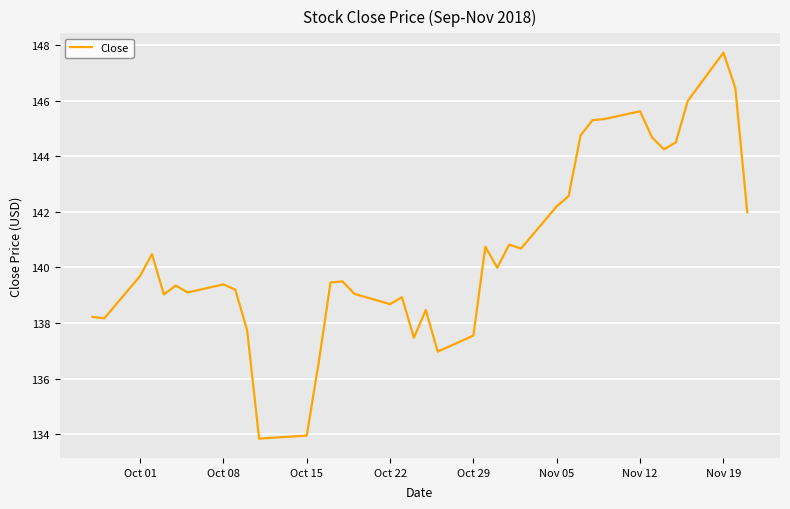

What is the minimum value shown in the chart?

133.8